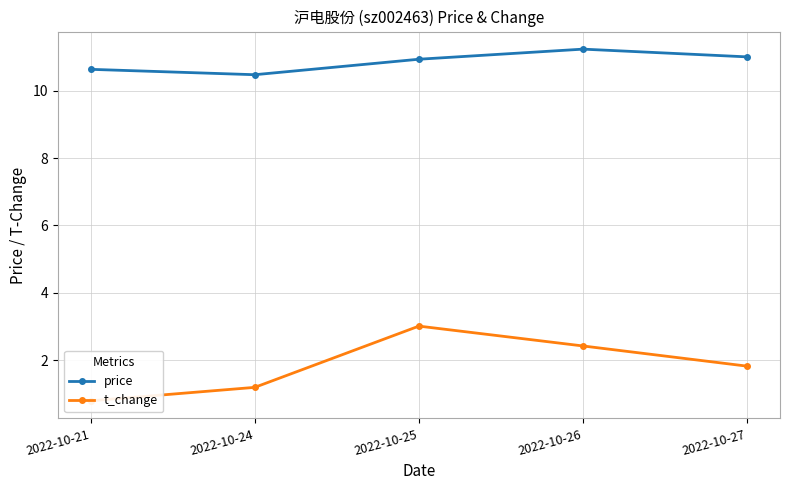

True or false: t_change and price cross at least once.

False